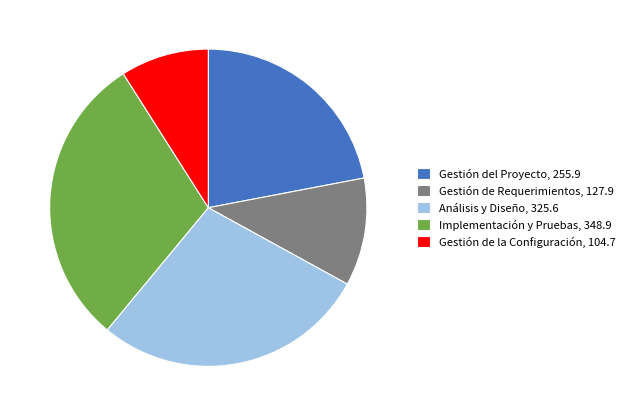

How many segments does this pie chart have?

5